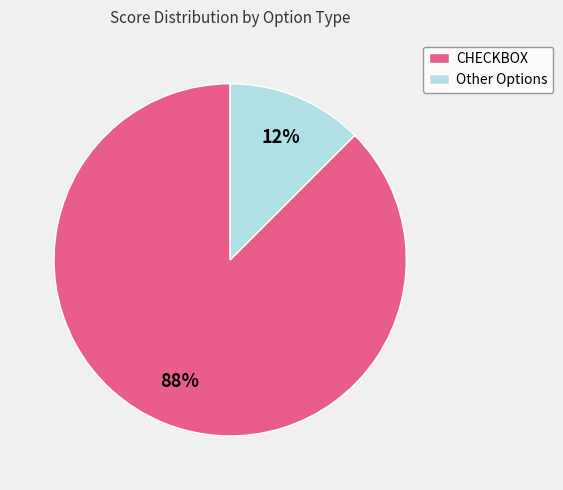

Combined, do Other Options and CHECKBOX account for over 50%?

Yes